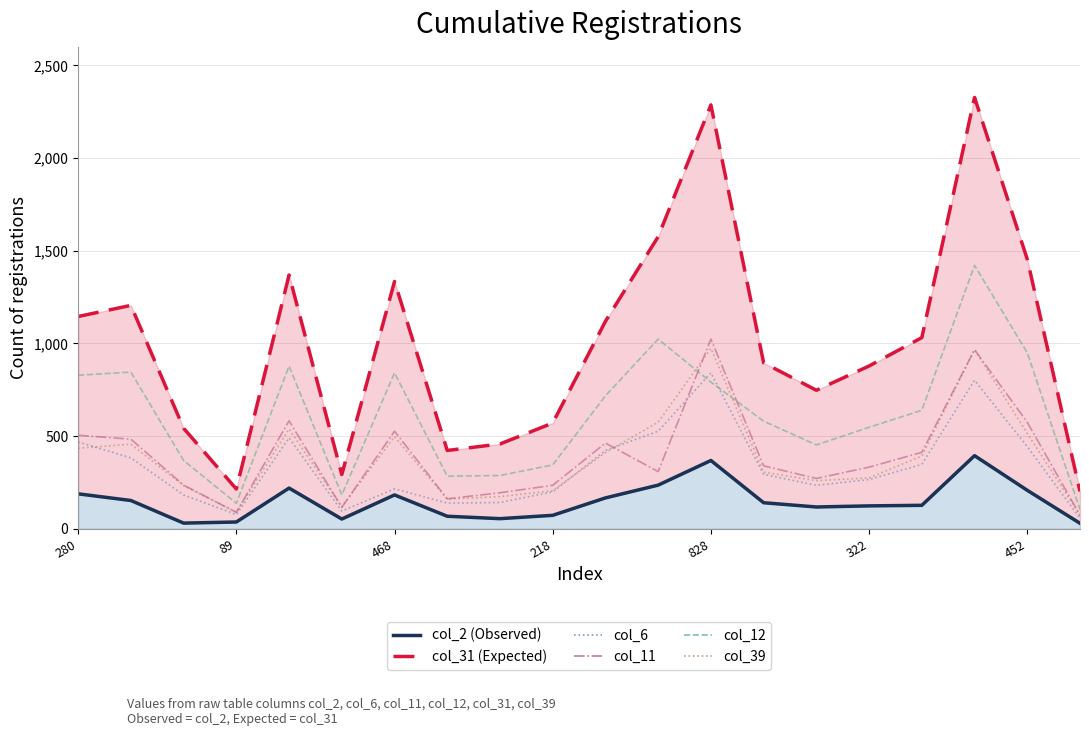

Is it true that col_39 equals 278 at 17?

False